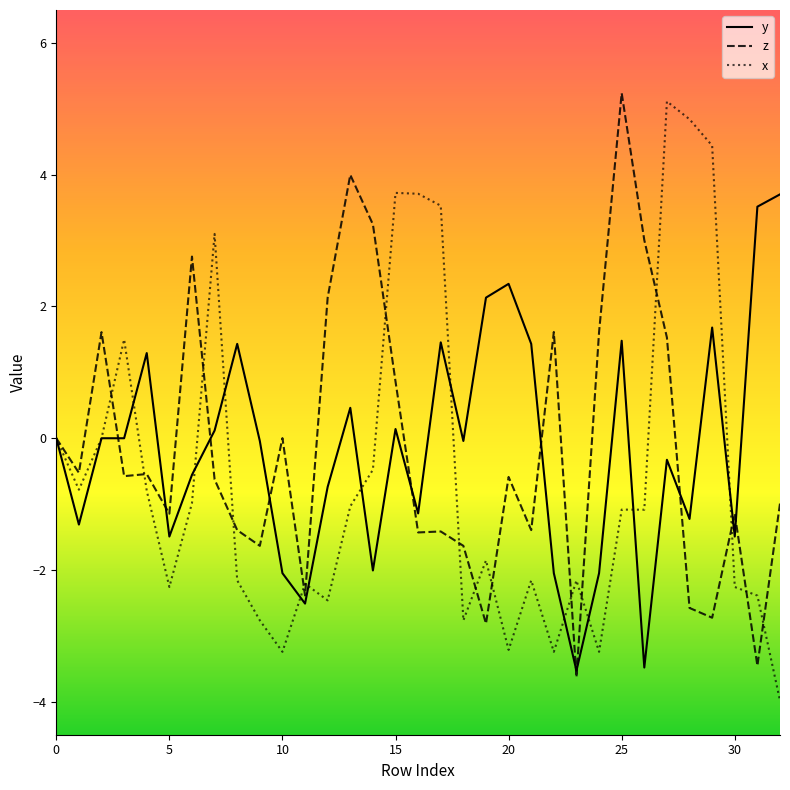

What is the minimum value shown in the chart?

-4.0